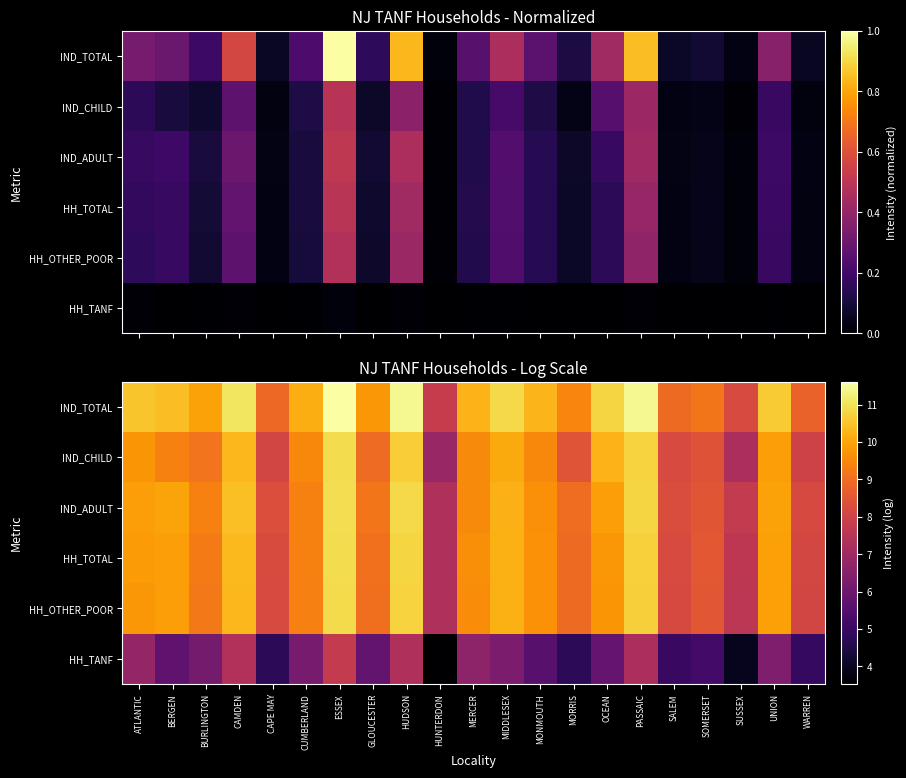

At which category is the sum across all series the highest?

ESSEX